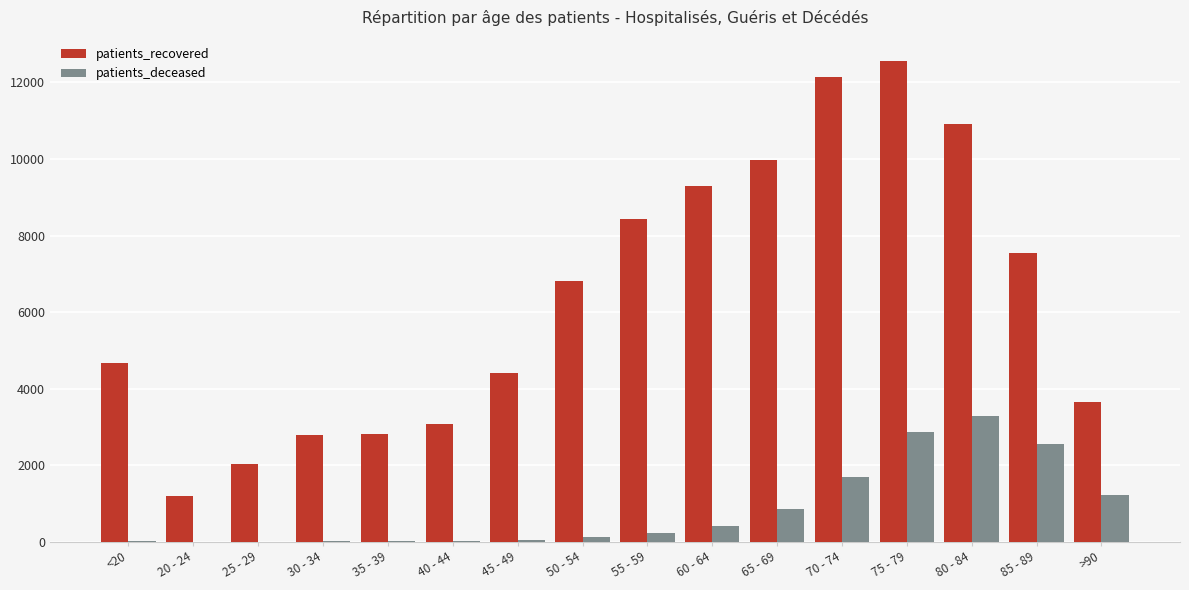

Which series changed the most between 20 - 24 and 45 - 49?

patients_recovered